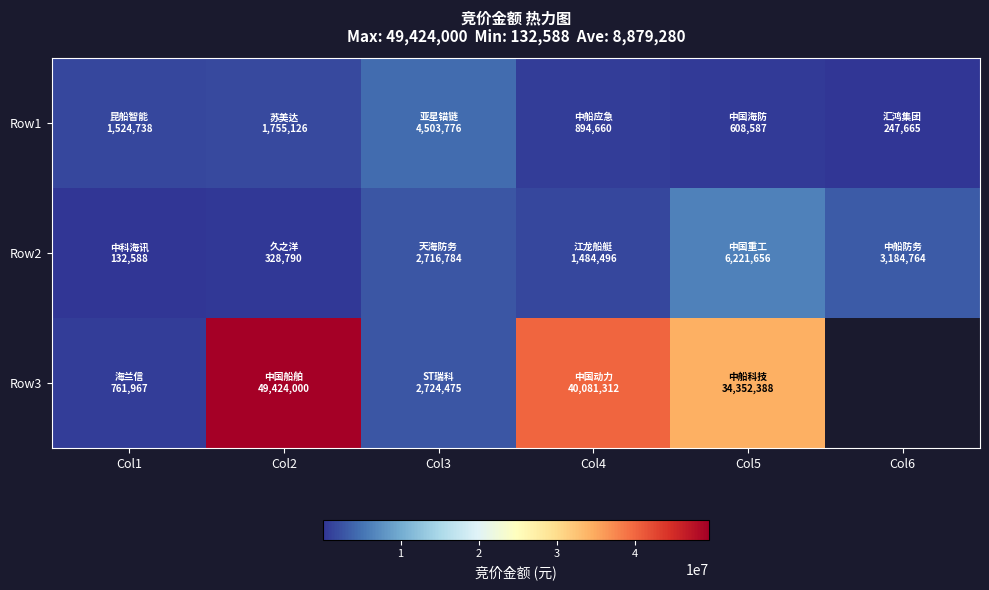

Which series has the widest spread of values?

Row3